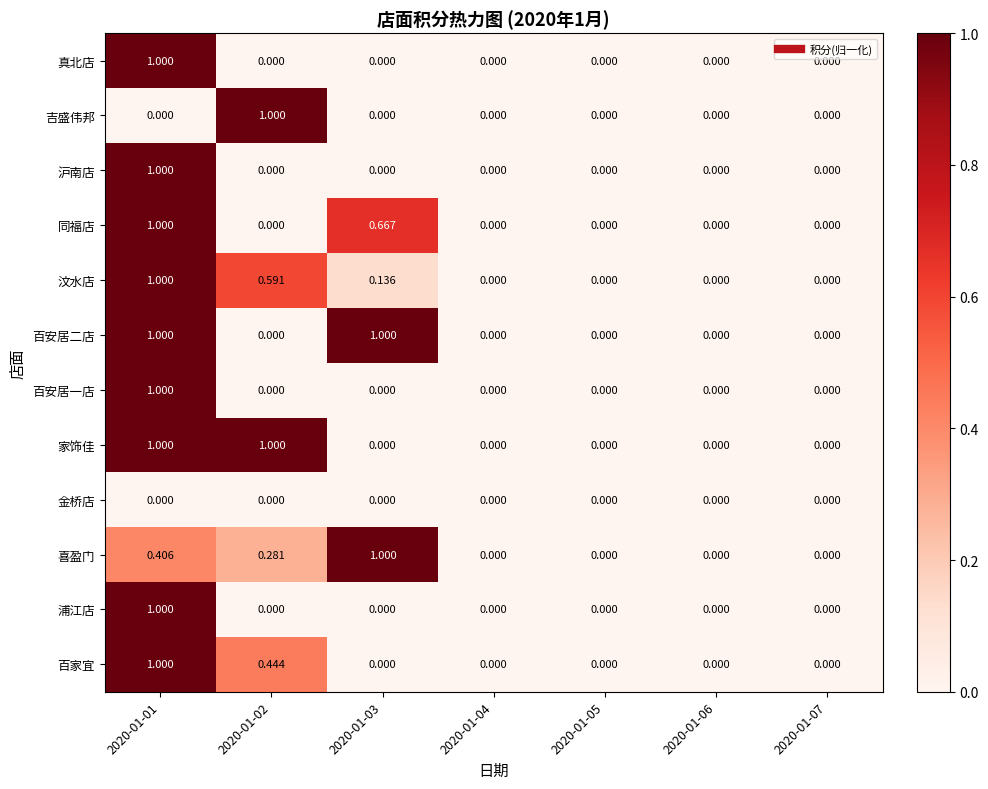

Reading left to right, extract all data points from this chart.

百家宜: 2020-01-01=1.0	2020-01-02=0.4	2020-01-03=0.0	2020-01-04=0.0	2020-01-05=0.0	2020-01-06=0.0	2020-01-07=0.0
浦江店: 2020-01-01=1.0	2020-01-02=0.0	2020-01-03=0.0	2020-01-04=0.0	2020-01-05=0.0	2020-01-06=0.0	2020-01-07=0.0
喜盈门: 2020-01-01=0.4	2020-01-02=0.3	2020-01-03=1.0	2020-01-04=0.0	2020-01-05=0.0	2020-01-06=0.0	2020-01-07=0.0
金桥店: 2020-01-01=0.0	2020-01-02=0.0	2020-01-03=0.0	2020-01-04=0.0	2020-01-05=0.0	2020-01-06=0.0	2020-01-07=0.0
家饰佳: 2020-01-01=1.0	2020-01-02=1.0	2020-01-03=0.0	2020-01-04=0.0	2020-01-05=0.0	2020-01-06=0.0	2020-01-07=0.0
百安居一店: 2020-01-01=1.0	2020-01-02=0.0	2020-01-03=0.0	2020-01-04=0.0	2020-01-05=0.0	2020-01-06=0.0	2020-01-07=0.0
百安居二店: 2020-01-01=1.0	2020-01-02=0.0	2020-01-03=1.0	2020-01-04=0.0	2020-01-05=0.0	2020-01-06=0.0	2020-01-07=0.0
汶水店: 2020-01-01=1.0	2020-01-02=0.6	2020-01-03=0.1	2020-01-04=0.0	2020-01-05=0.0	2020-01-06=0.0	2020-01-07=0.0
同福店: 2020-01-01=1.0	2020-01-02=0.0	2020-01-03=0.7	2020-01-04=0.0	2020-01-05=0.0	2020-01-06=0.0	2020-01-07=0.0
沪南店: 2020-01-01=1.0	2020-01-02=0.0	2020-01-03=0.0	2020-01-04=0.0	2020-01-05=0.0	2020-01-06=0.0	2020-01-07=0.0
吉盛伟邦: 2020-01-01=0.0	2020-01-02=1.0	2020-01-03=0.0	2020-01-04=0.0	2020-01-05=0.0	2020-01-06=0.0	2020-01-07=0.0
真北店: 2020-01-01=1.0	2020-01-02=0.0	2020-01-03=0.0	2020-01-04=0.0	2020-01-05=0.0	2020-01-06=0.0	2020-01-07=0.0